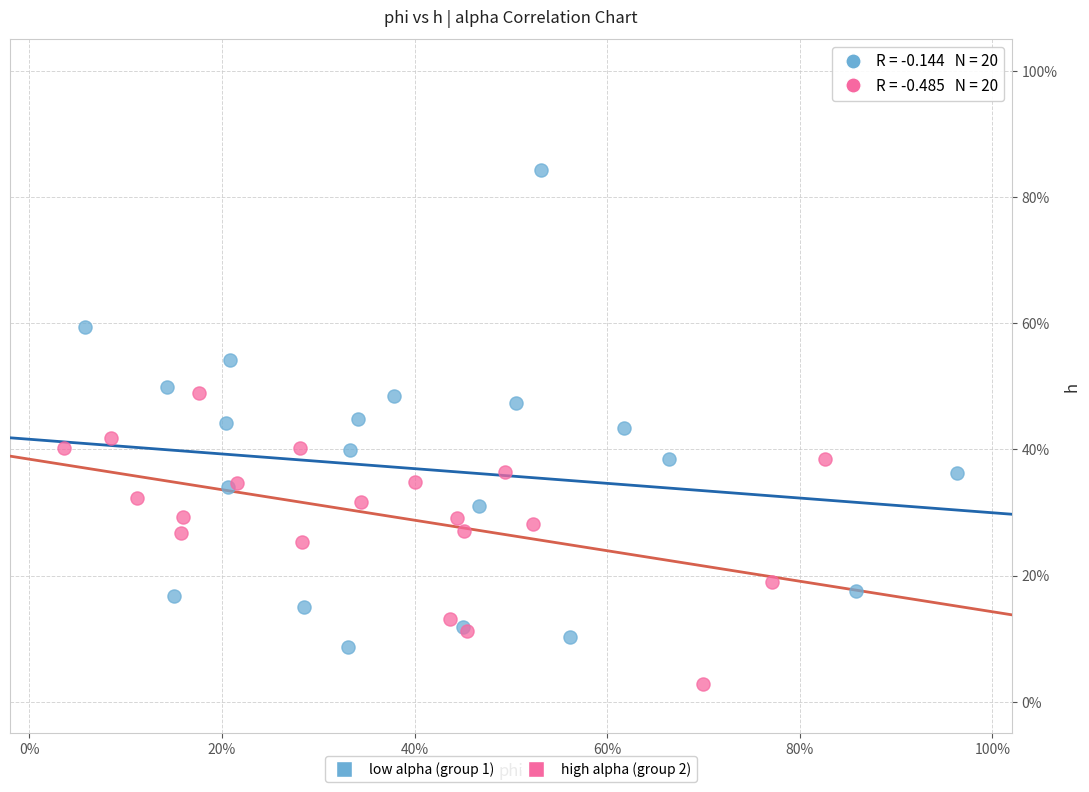

Which series reaches the minimum Y coordinate?

high alpha (group 2)